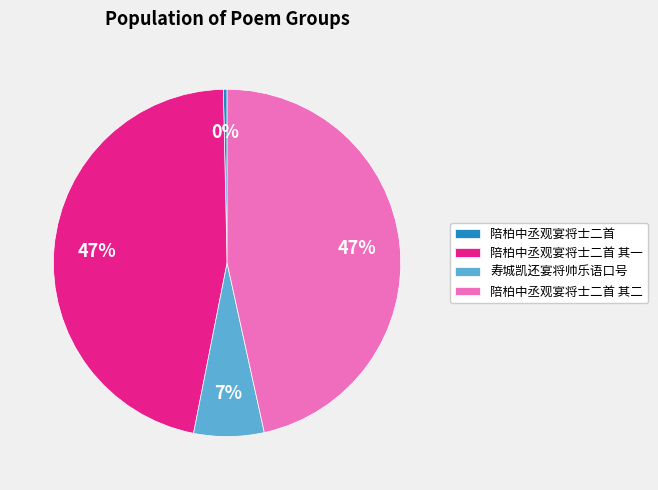

How many segments does this pie chart have?

4